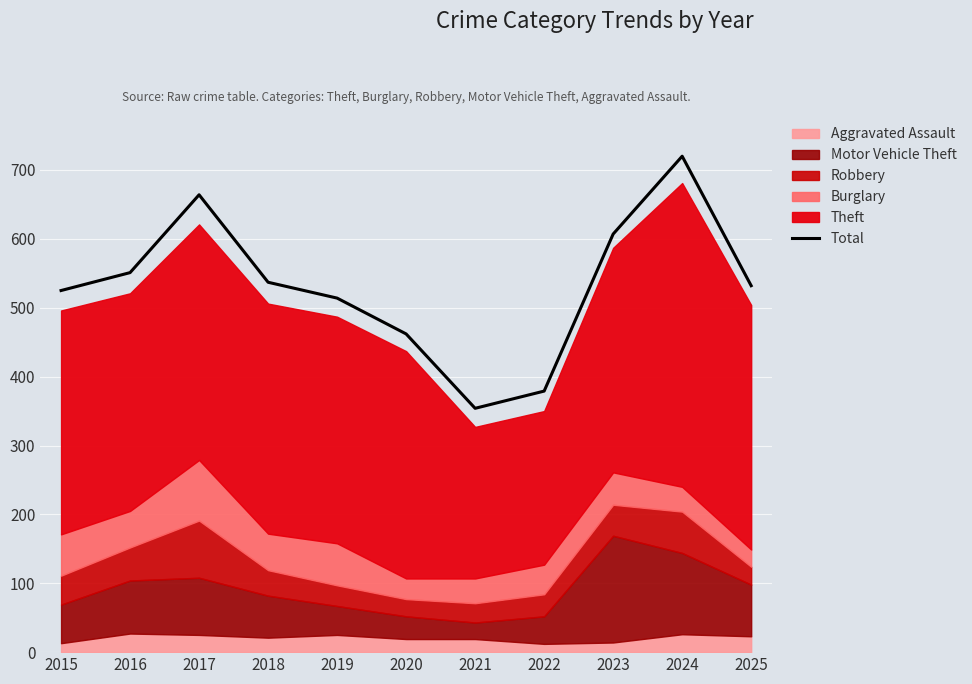

Which category has the lowest value in the Total series?

2021